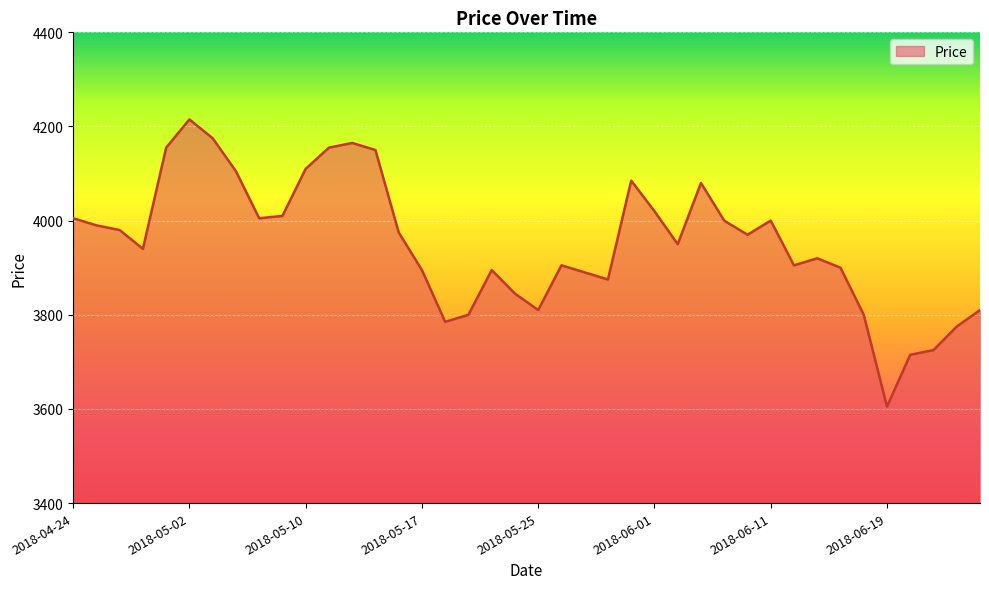

What is the maximum value shown in the chart?

4215